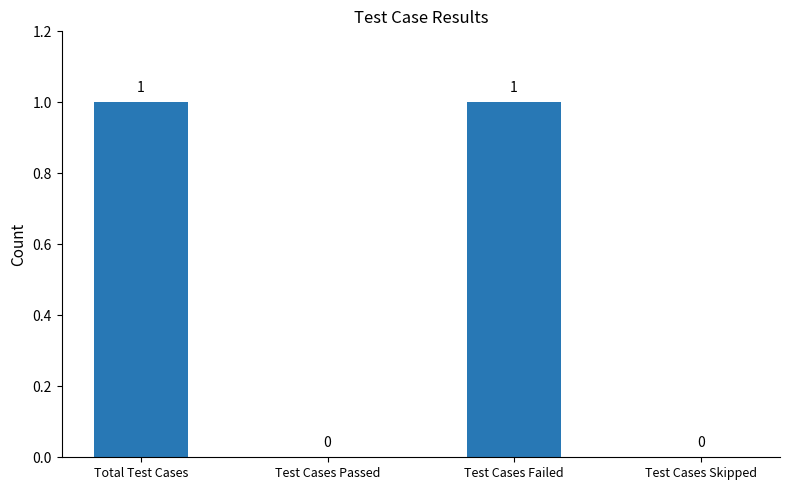

Is it true that the value at Total Test Cases is 1?

True